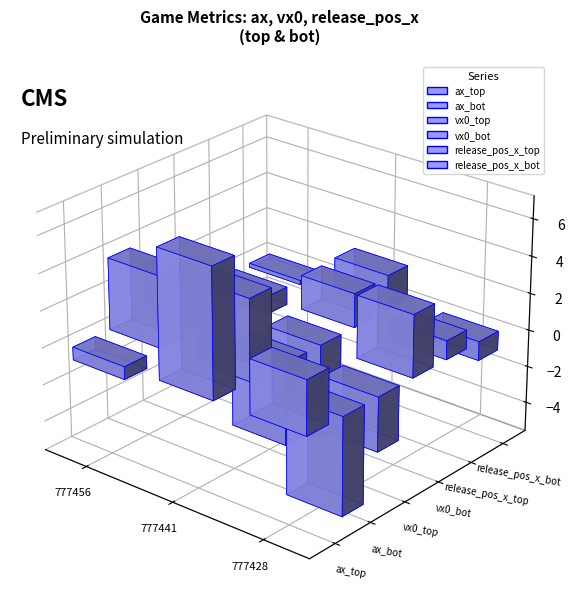

Which series has the largest range (max minus min)?

ax_bot